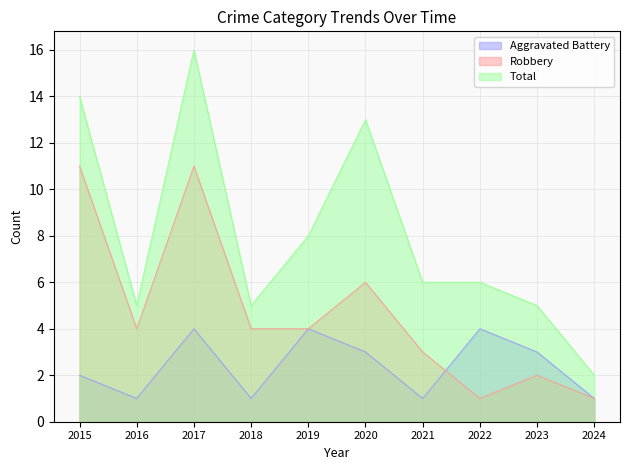

What is the difference between the maximum and minimum values in the Robbery series?

10